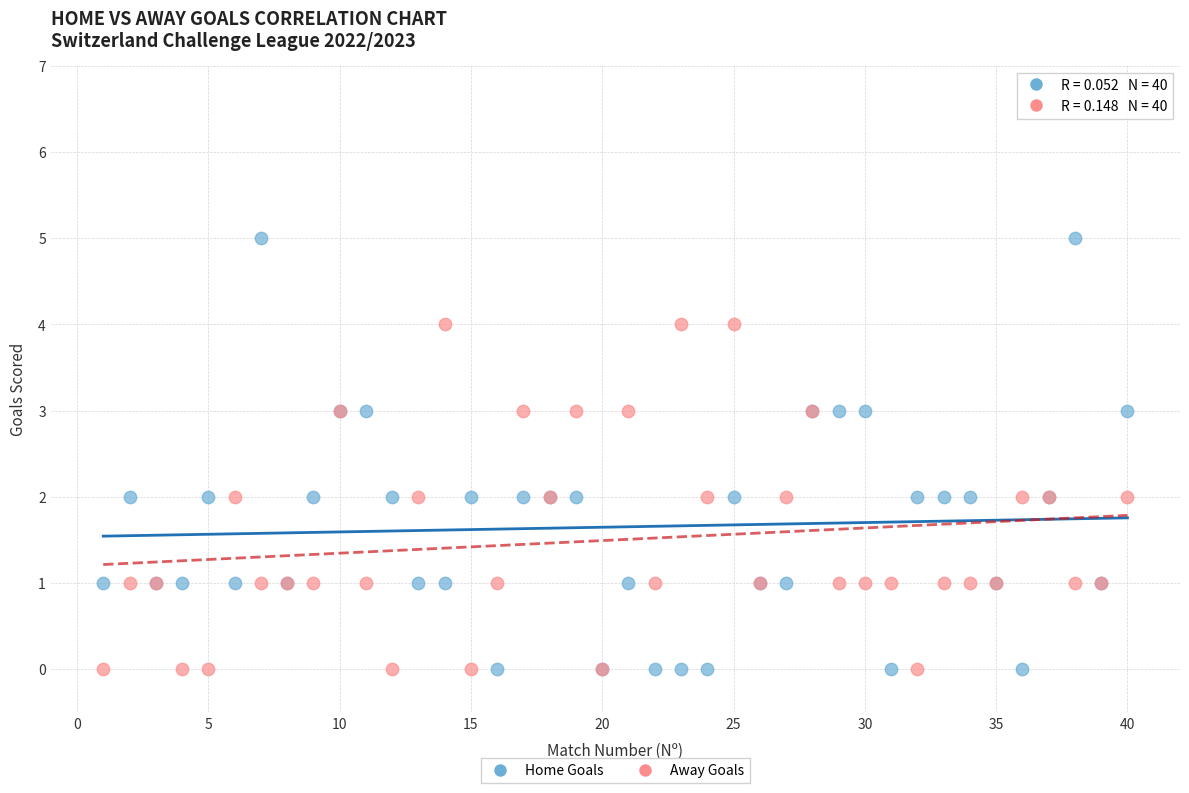

Which series reaches the maximum Y coordinate?

Home Goals